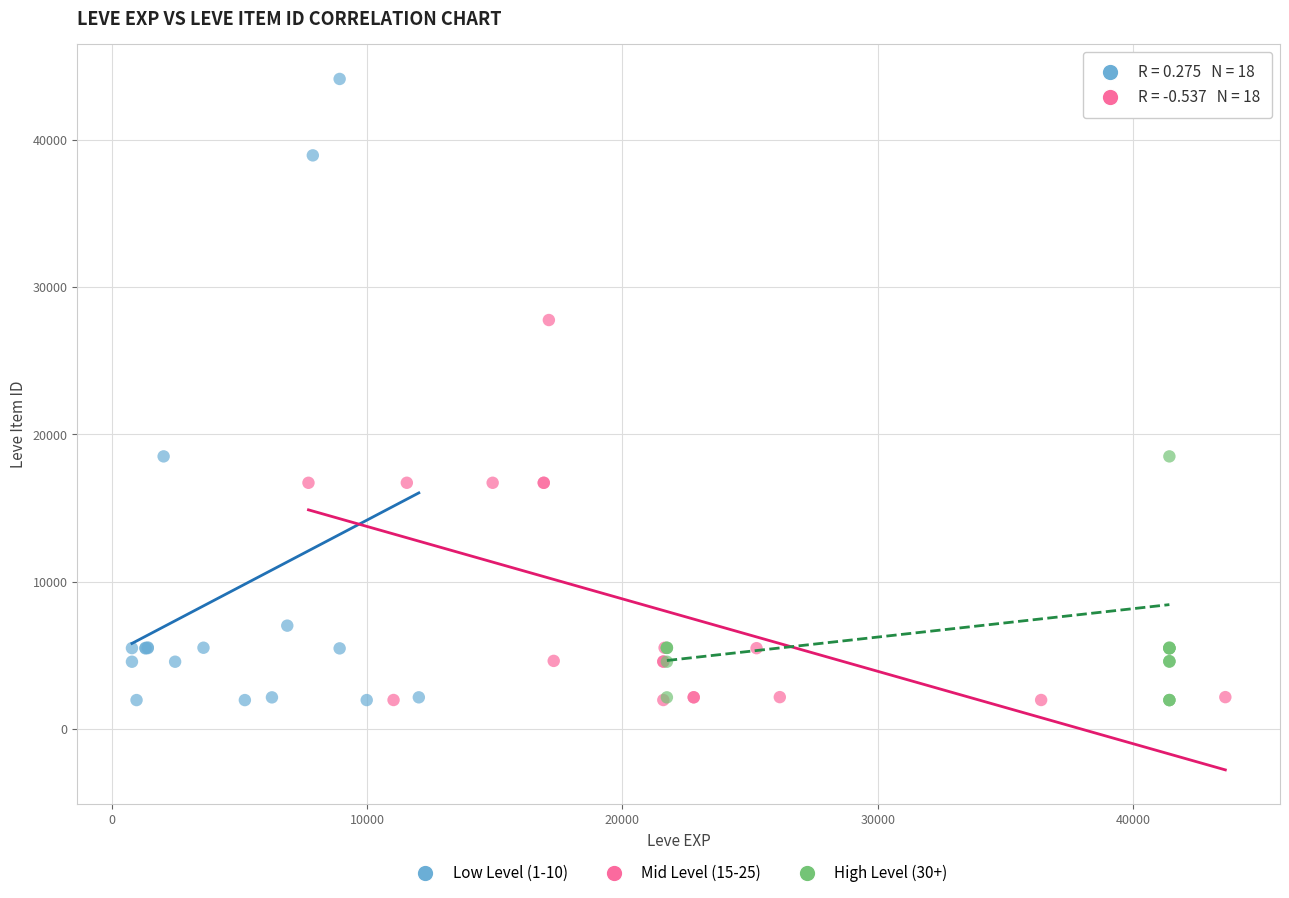

What are all the series names shown in the legend?

Low Level (1-10), Mid Level (15-25), High Level (30+)